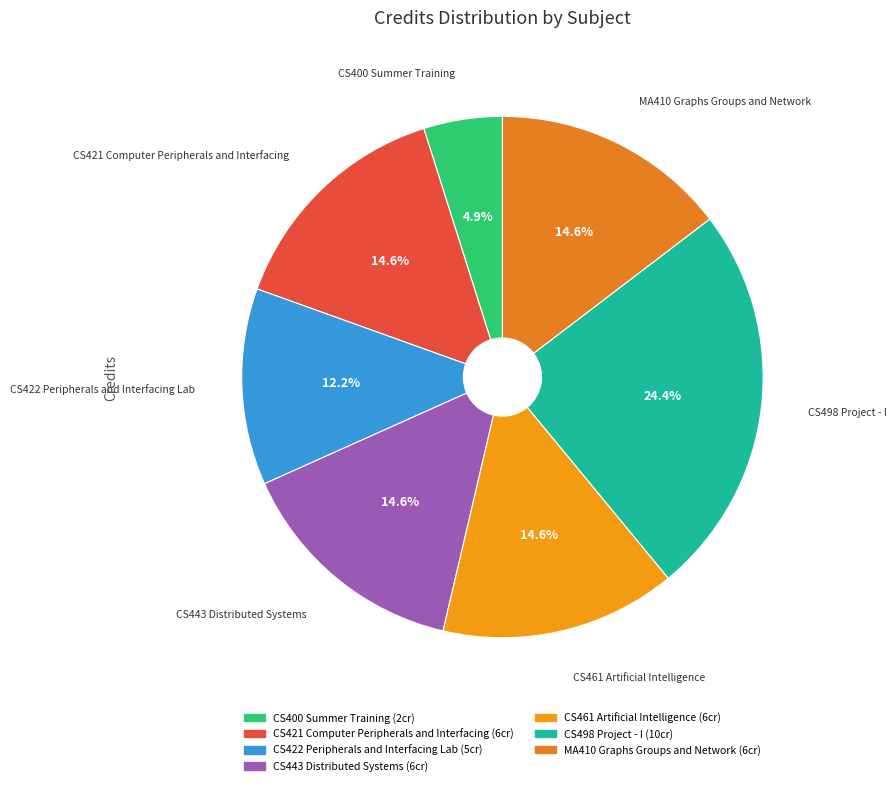

Does CS421 Computer Peripherals and Interfacing account for over 50% of the chart?

No